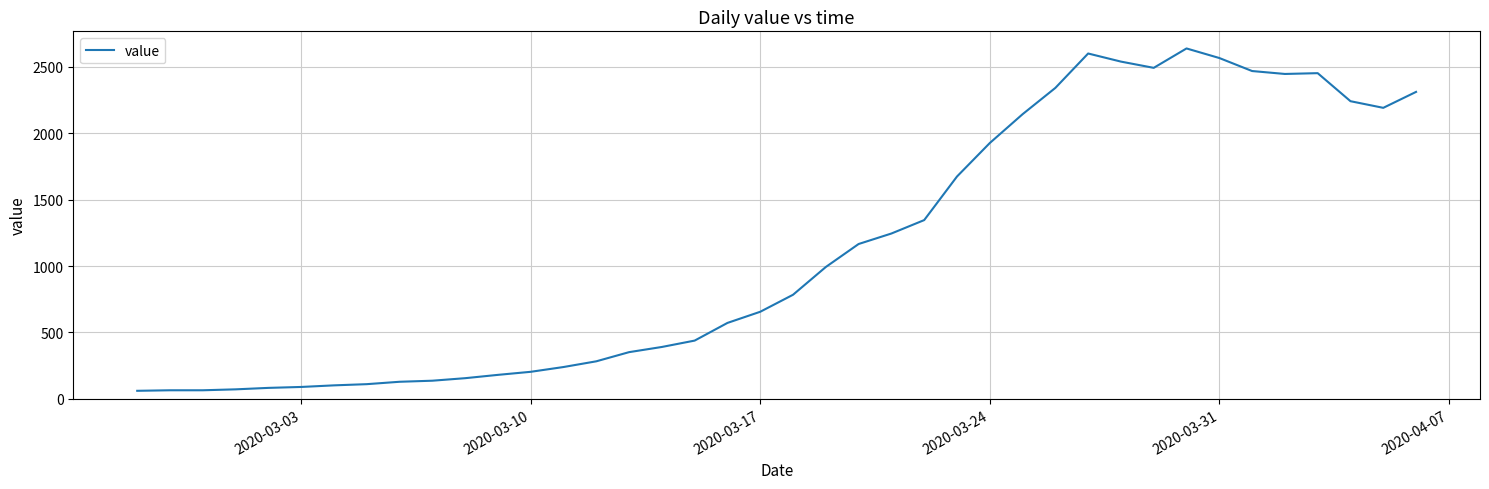

Count the number of categories in the chart.

40